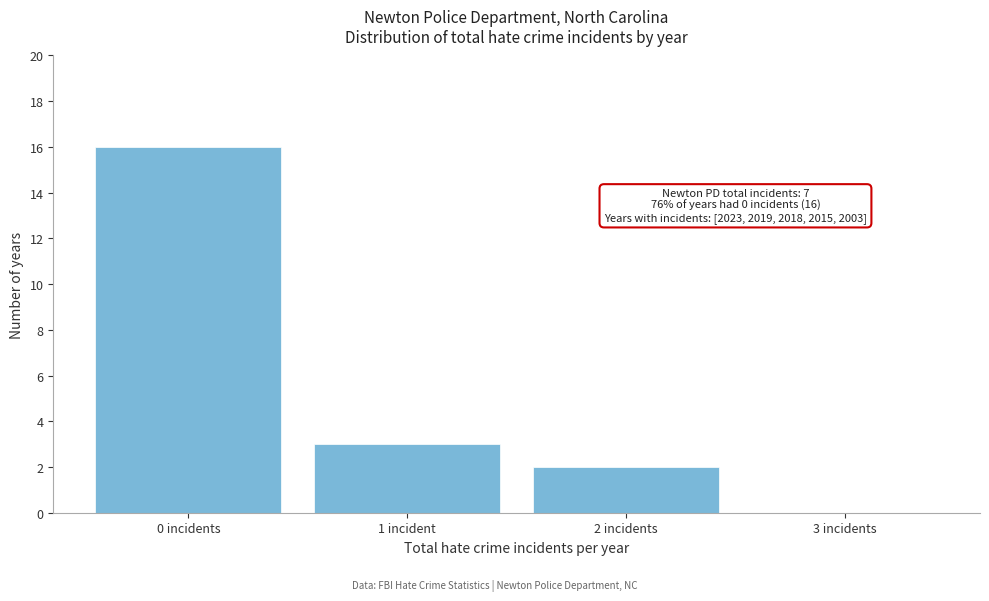

Reading left to right, extract all data points from this chart.

0 incidents=16	1 incident=3	2 incidents=2	3 incidents=0